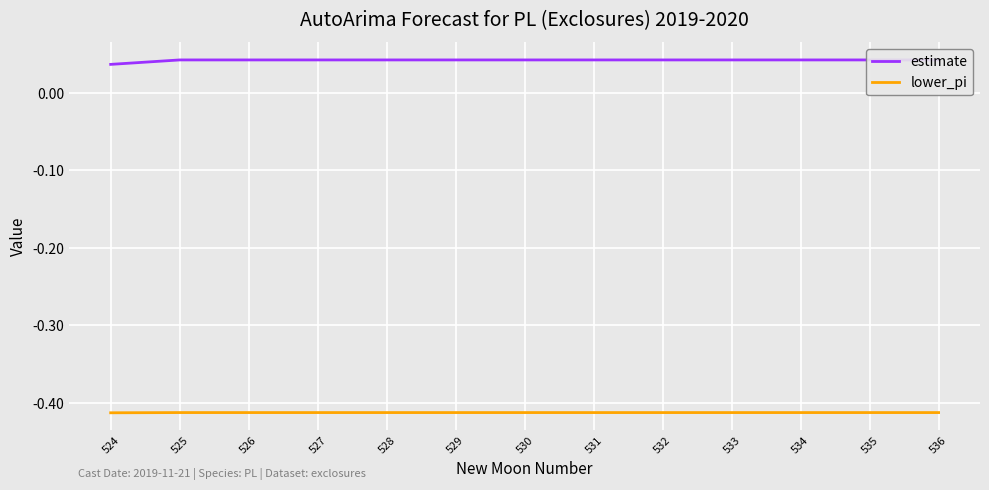

Is this an area chart (filled region under the line)?

No